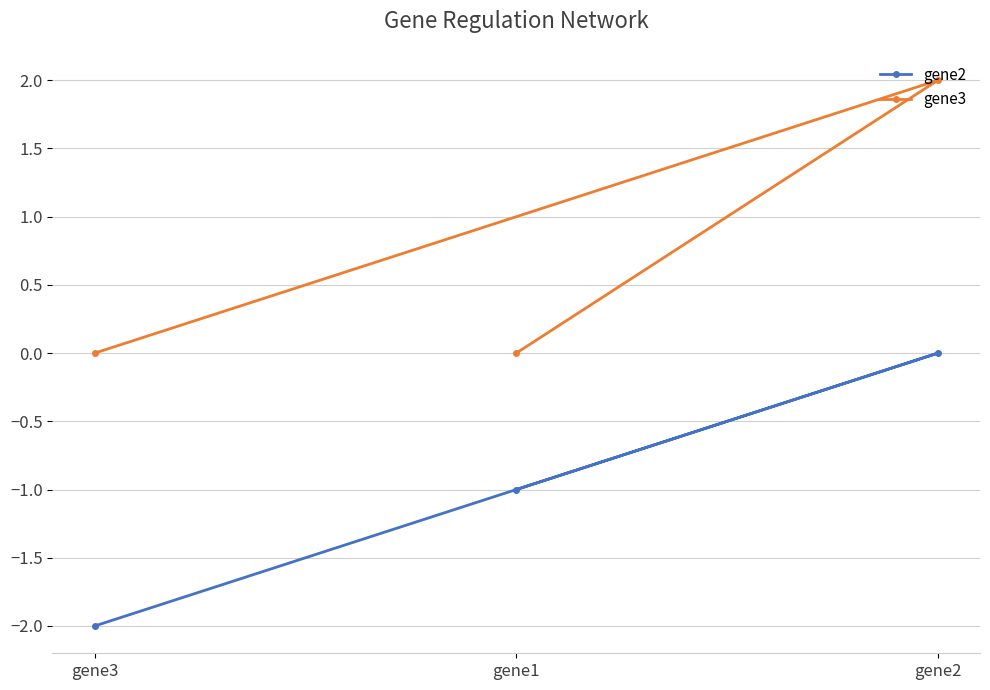

How many gene3 values are between 0 and 2?

3